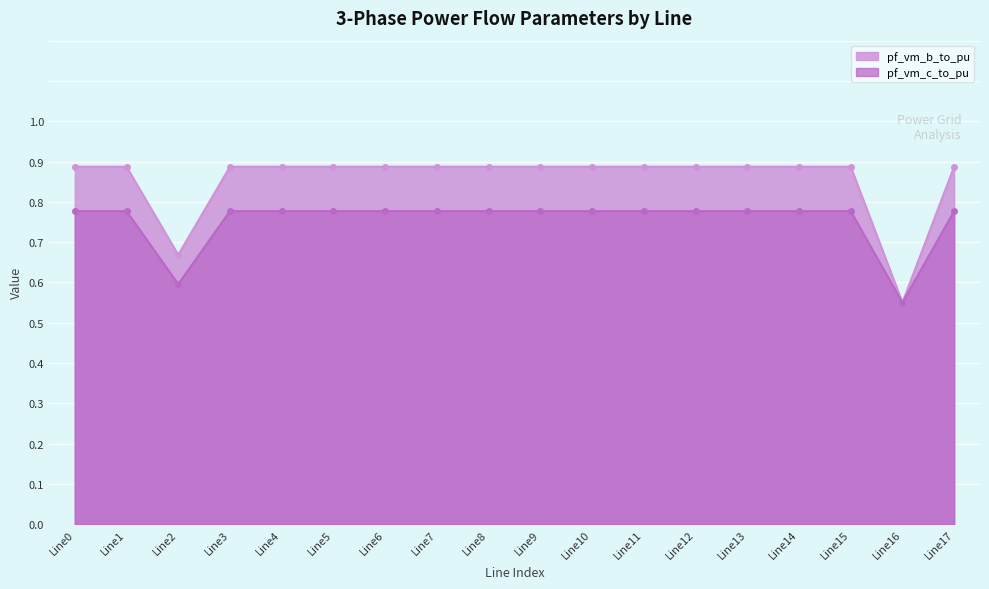

The value of pf_vm_c_to_pu at Line11 is 0.8. True or false?

True